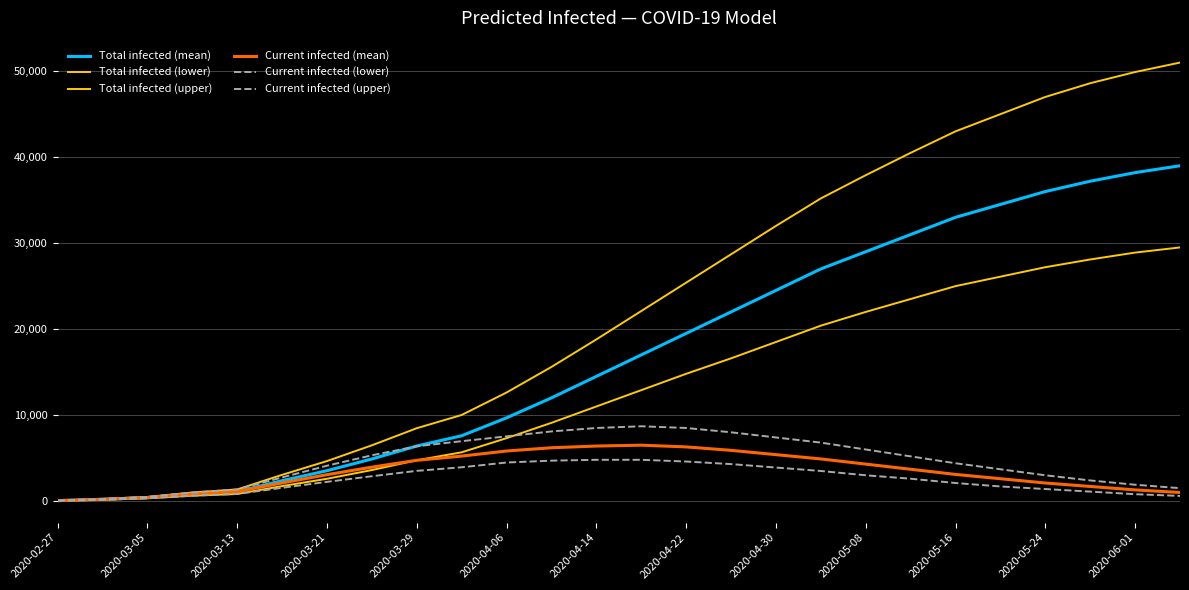

Does the chart display data point markers on the line(s)?

No